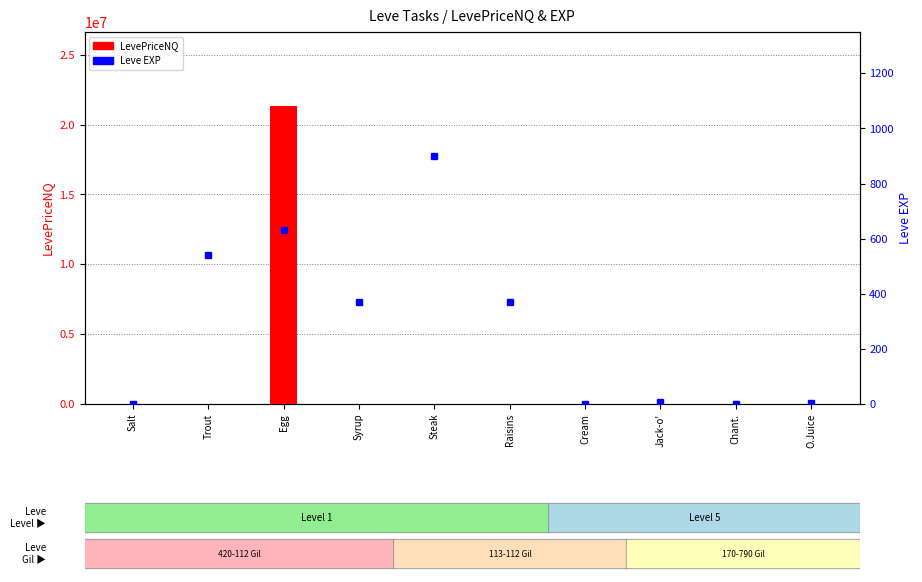

What is the total value across all series at Chant.?

1034.0